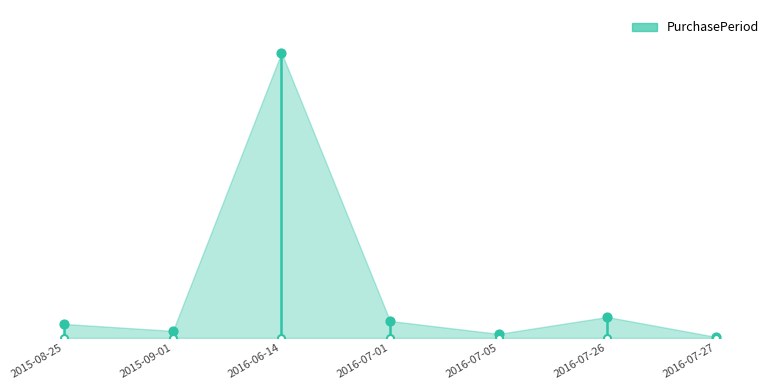

What is the change in value from 2016-07-01 to 2016-07-26?

+4